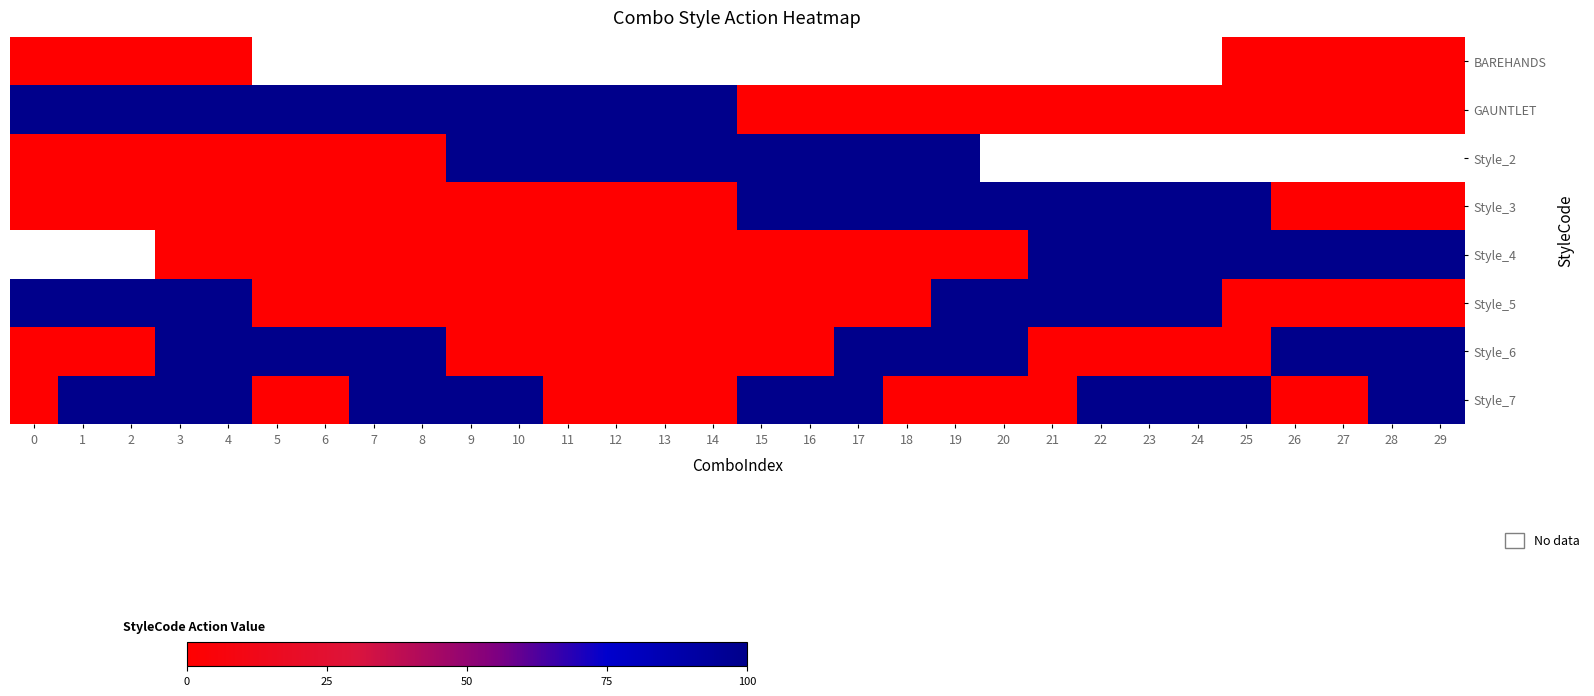

Between 21 and 25, which is larger?

25